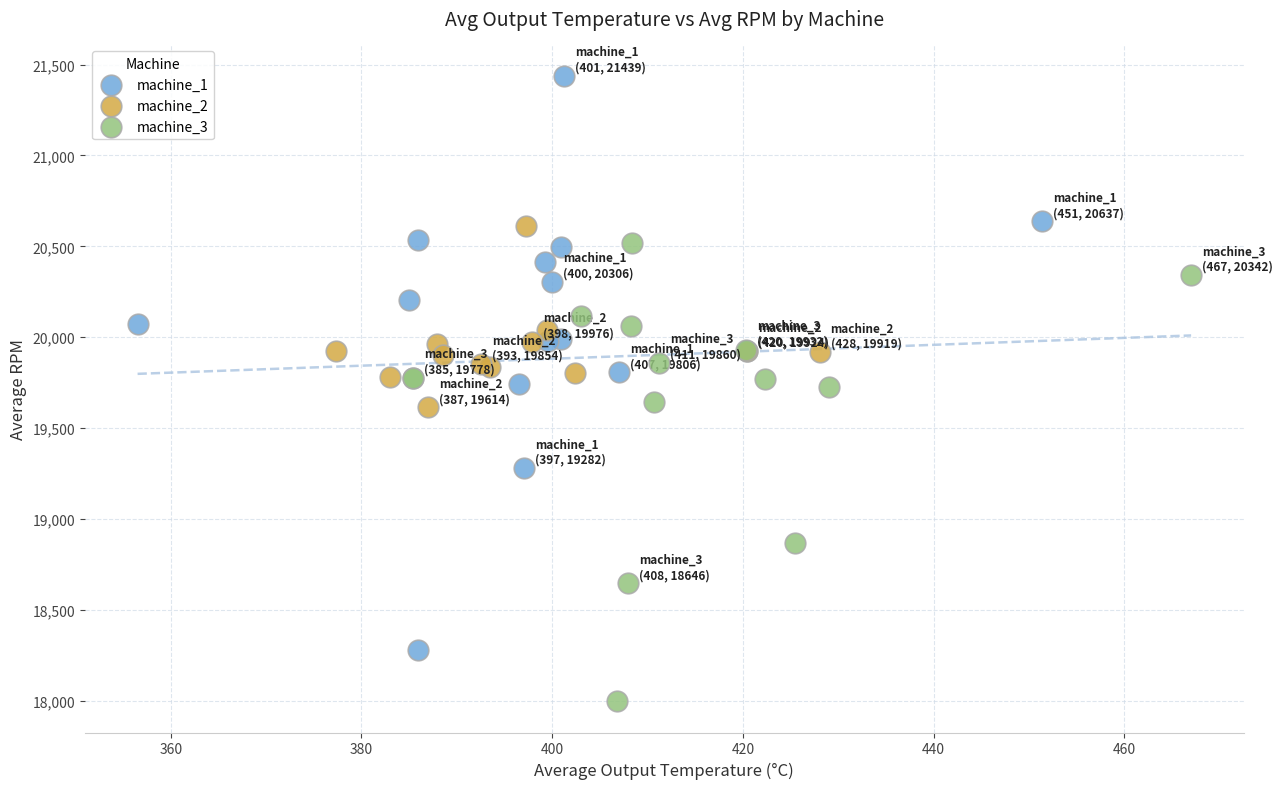

Which series has the largest Y range (max minus min)?

machine_1